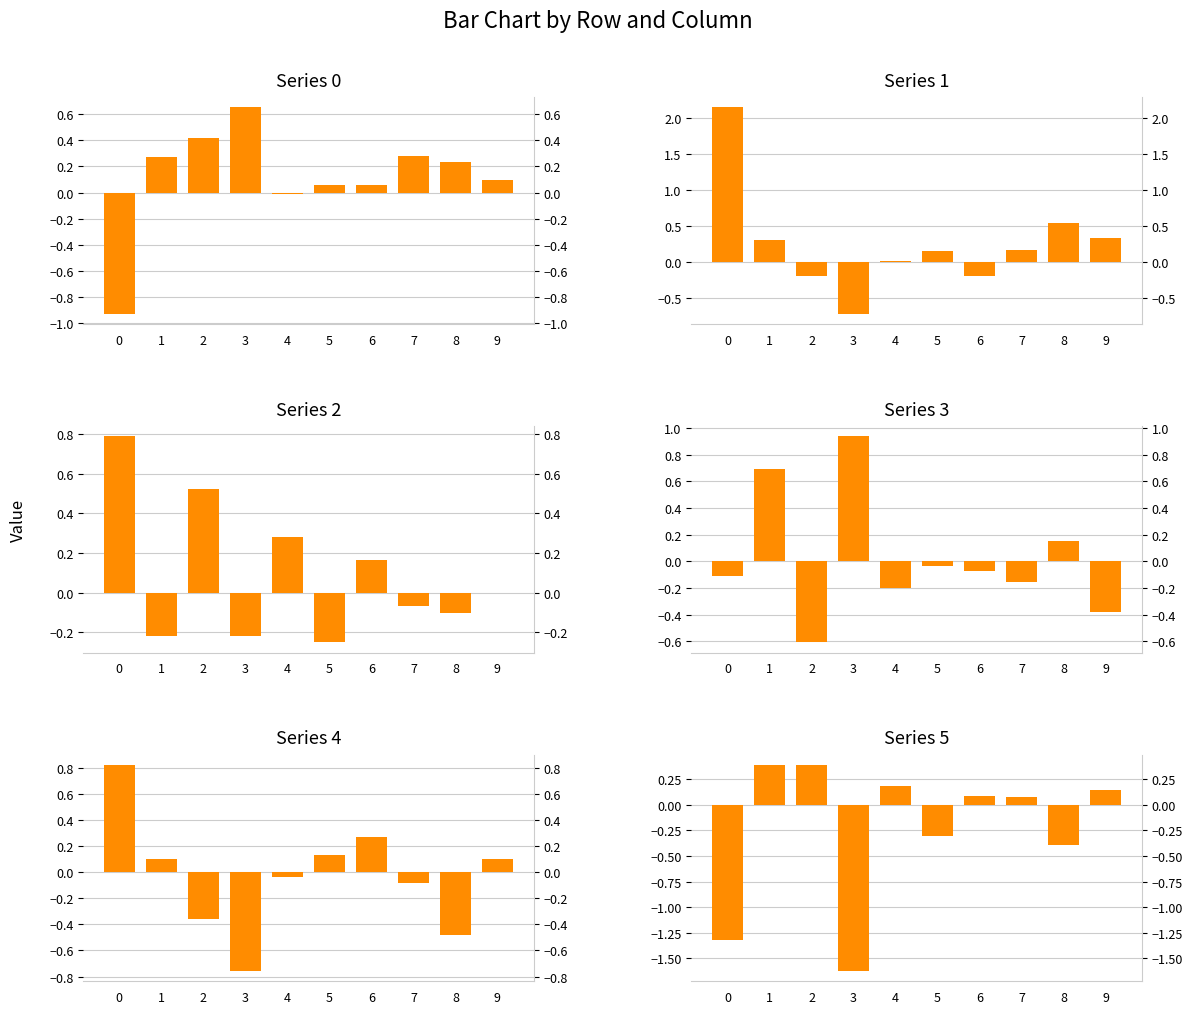

What is the value of the Series 4 bar at the 4th from the left?

-0.8